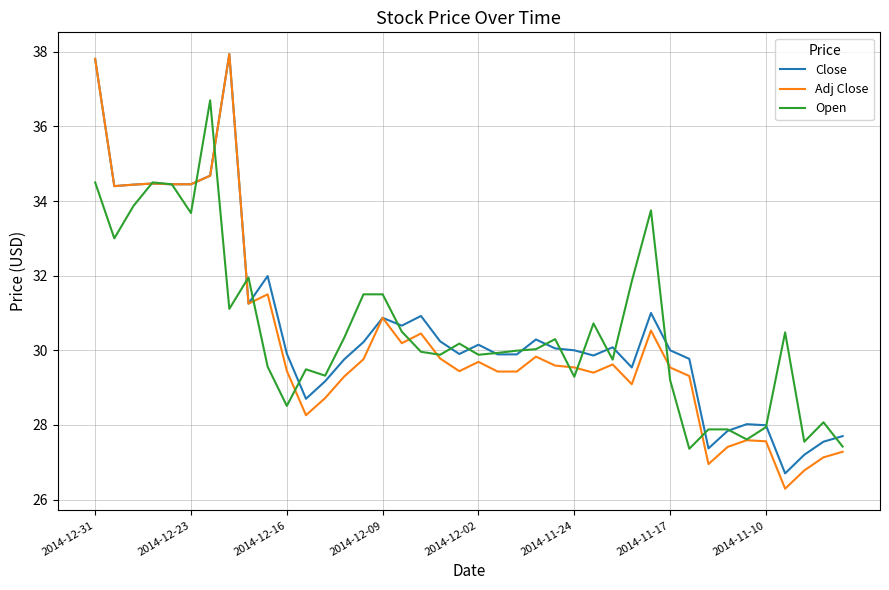

Which series has the largest range (max minus min)?

Adj Close